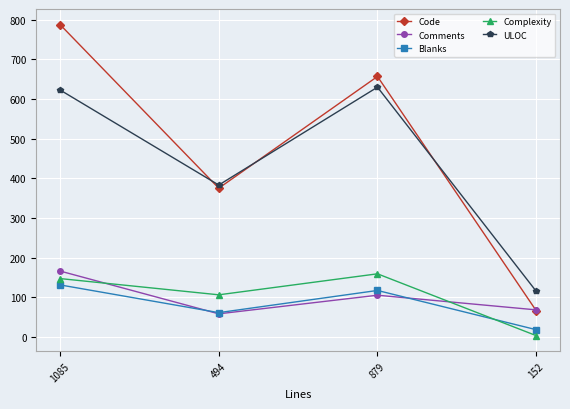

Does the chart display data point markers on the line(s)?

Yes